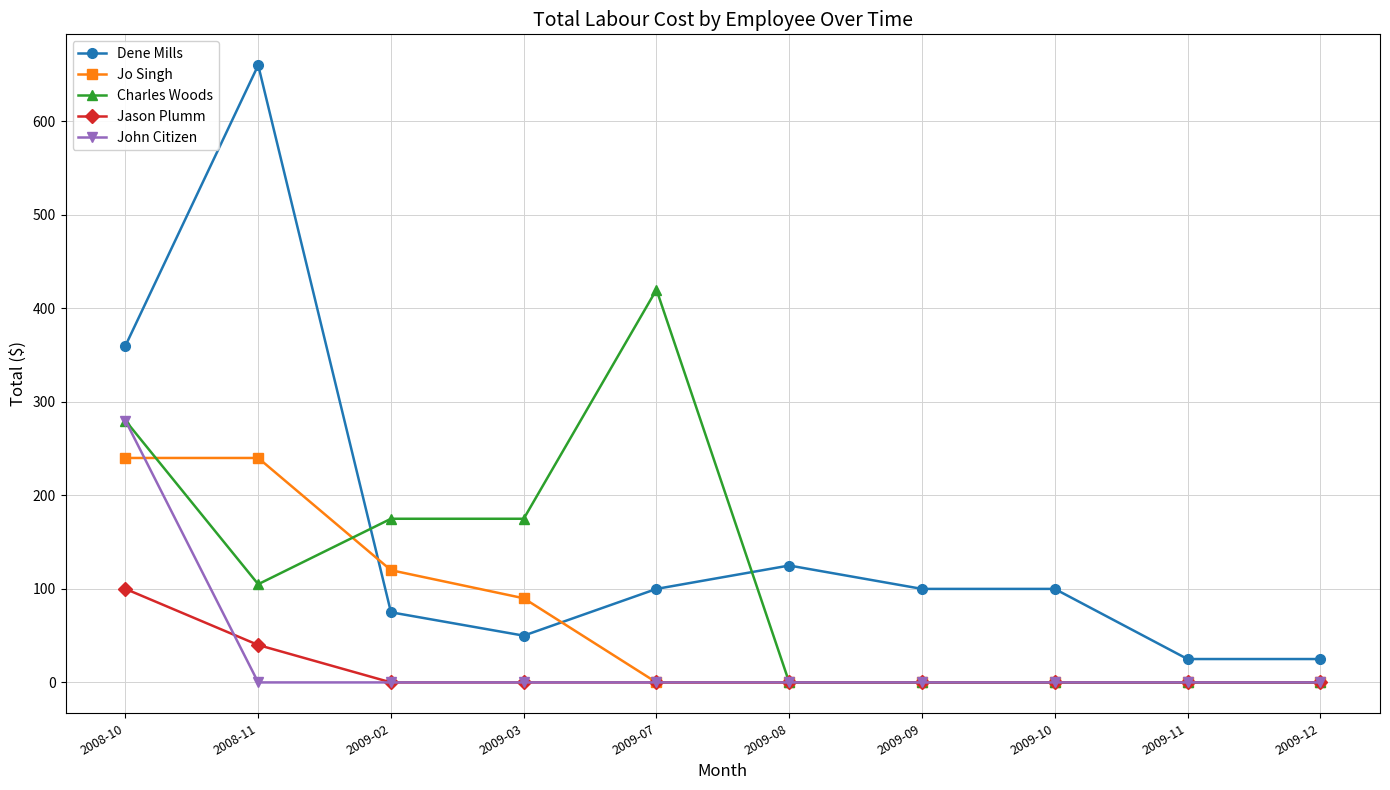

What is the spread (max minus min) of values at 2009-09?

100